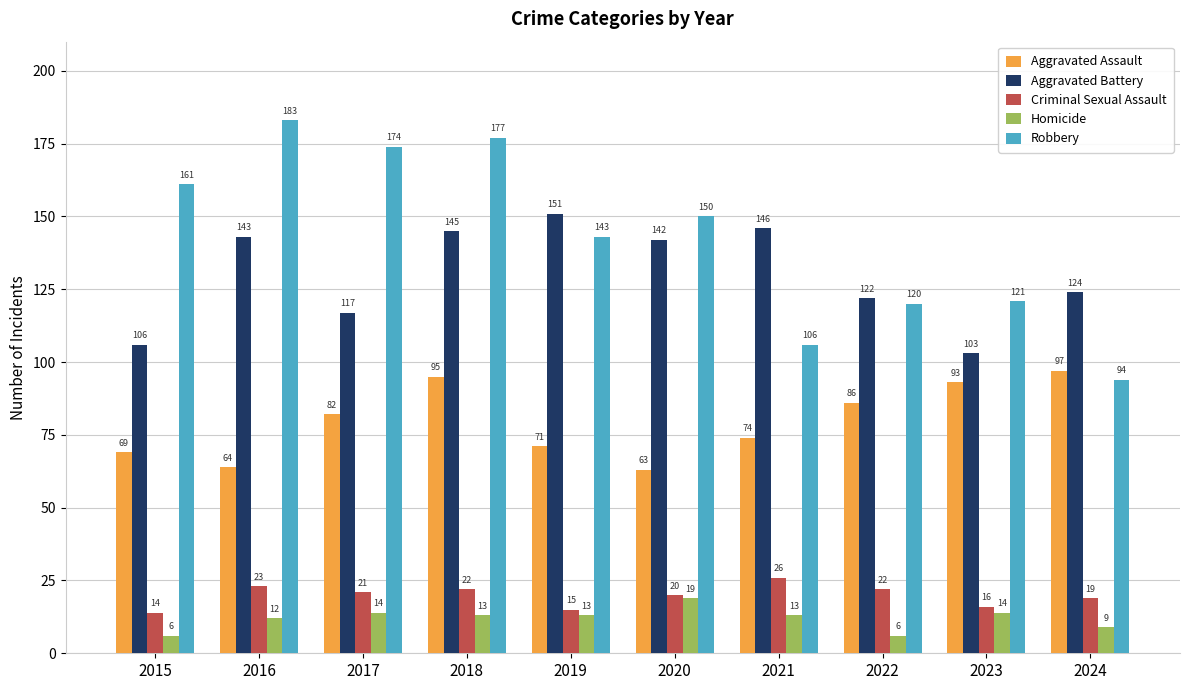

Count the number of categories in the chart.

10